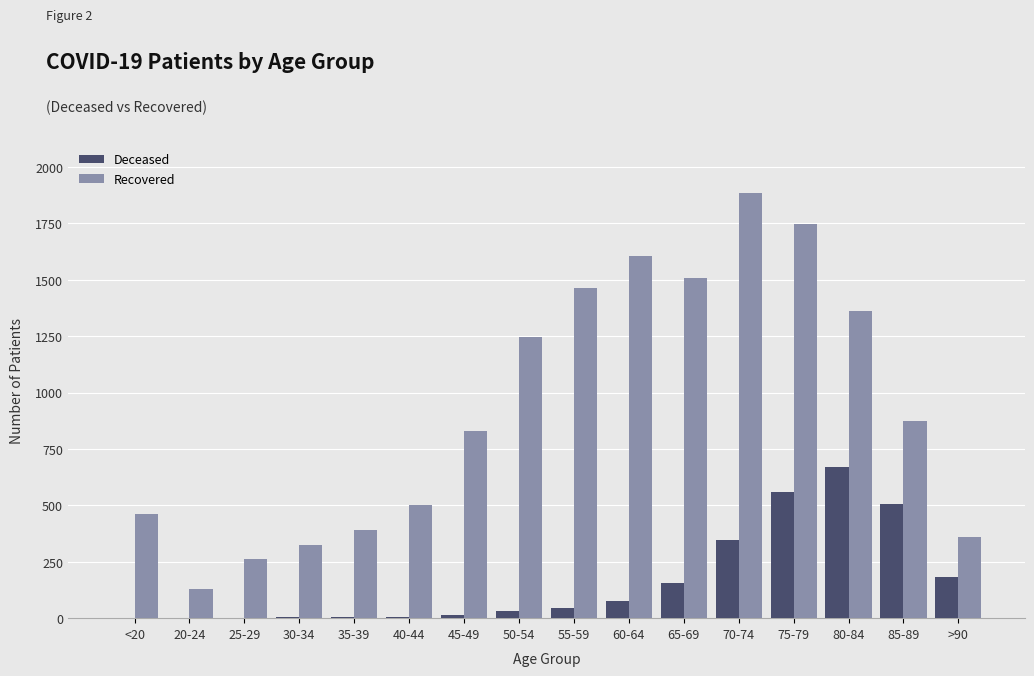

How many data points does each series have?

16